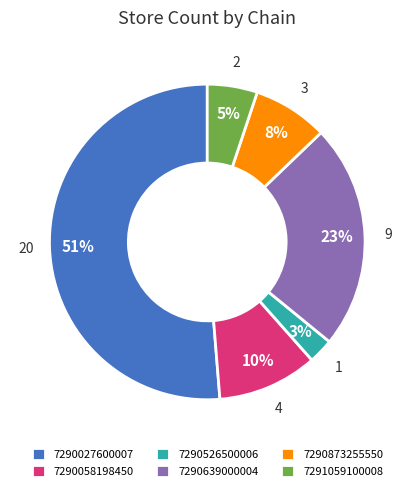

How many slices are in this pie chart?

6